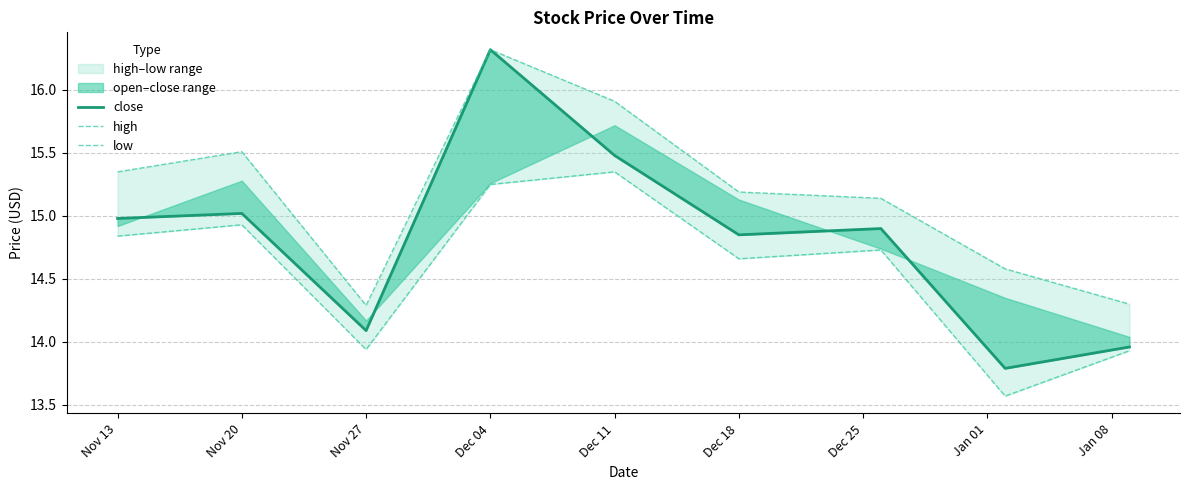

Rank the series at Jan 01 from lowest to highest value.

low, close, high